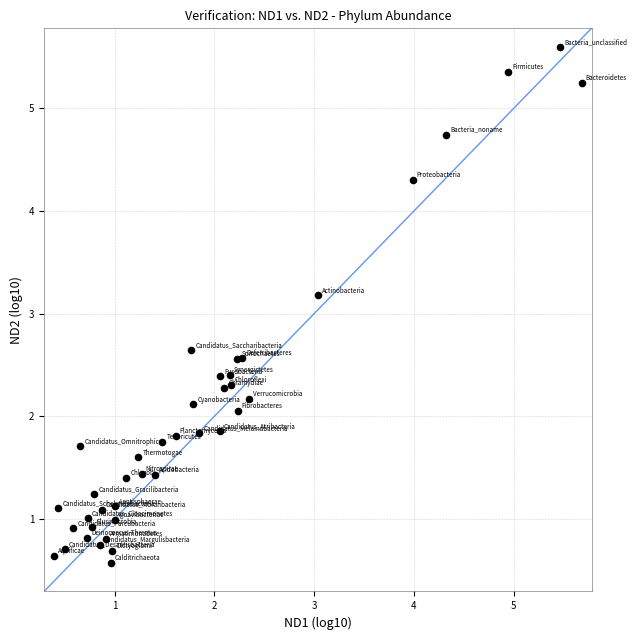

What Y value in the scatter plot is closest to 3?

3.2